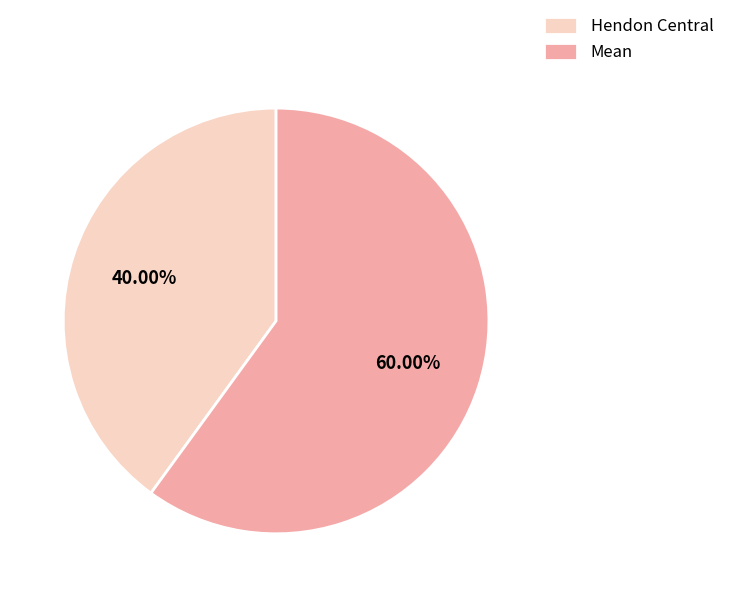

Combined, do Mean and Hendon Central account for over 50%?

Yes